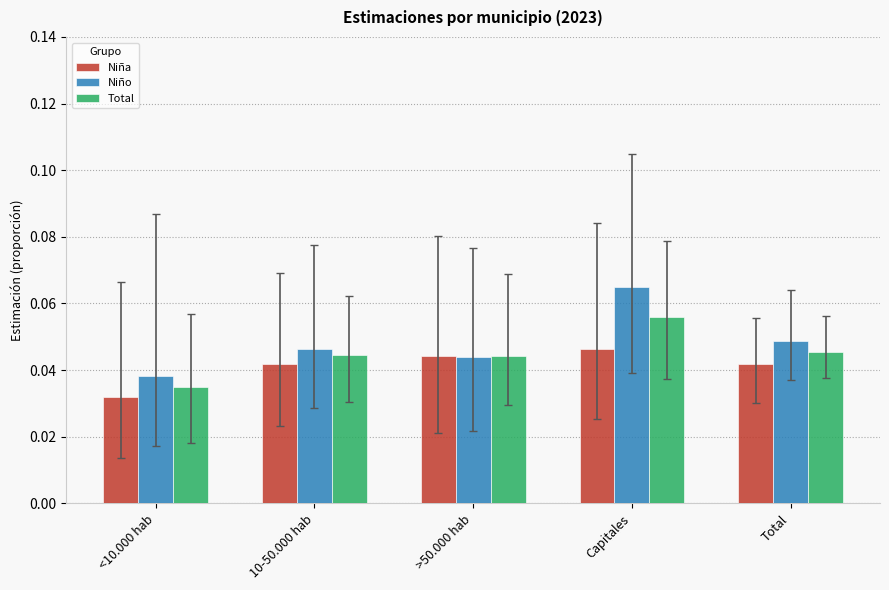

At how many categories does at least one series exceed 0?

5